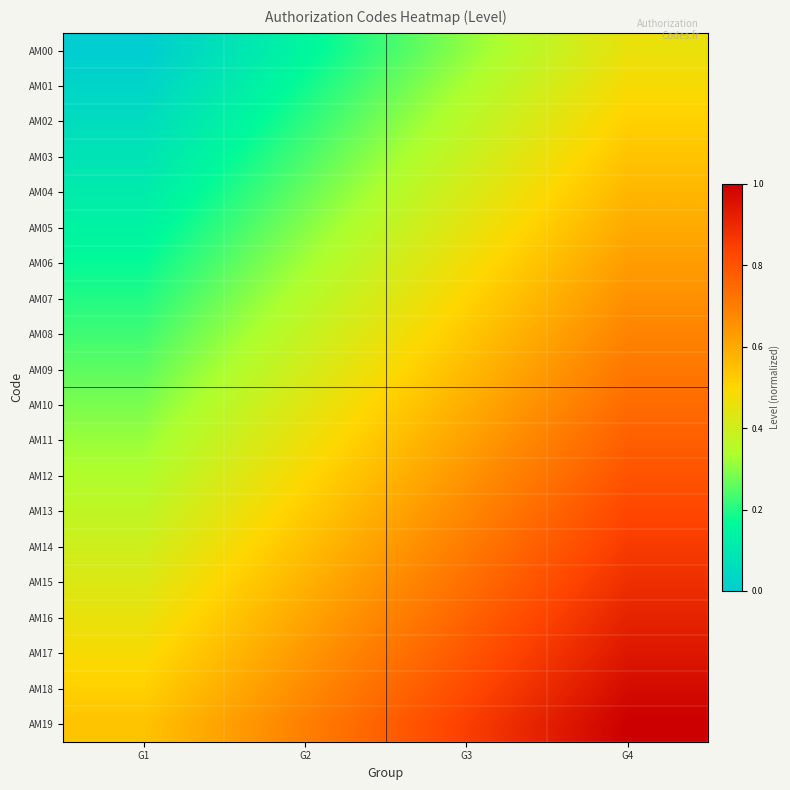

Rank the series by their maximum value, from highest to lowest.

AM19, AM18, AM17, AM16, AM15, AM14, AM13, AM12, AM11, AM10, AM09, AM08, AM07, AM06, AM05, AM04, AM03, AM02, AM01, AM00